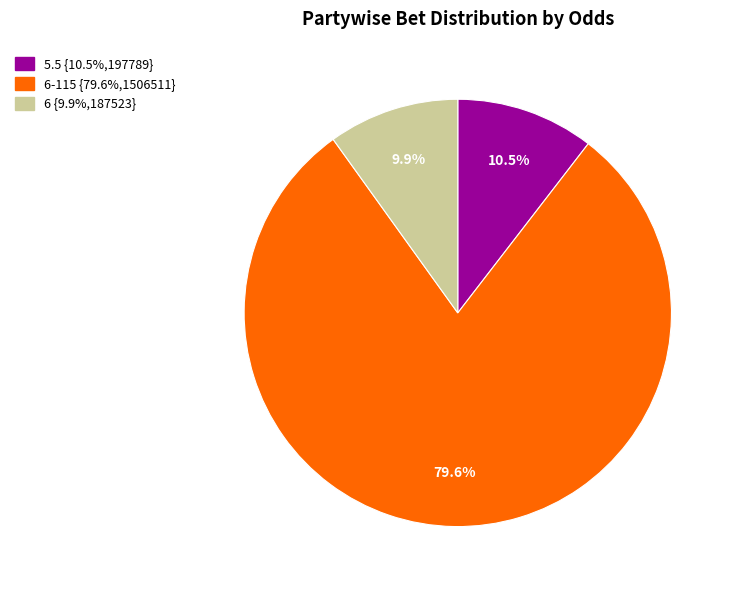

Does any single category account for the majority?

Yes